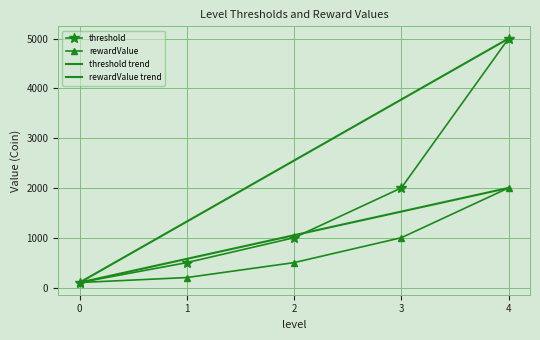

What is the total value across all series at 0?

200